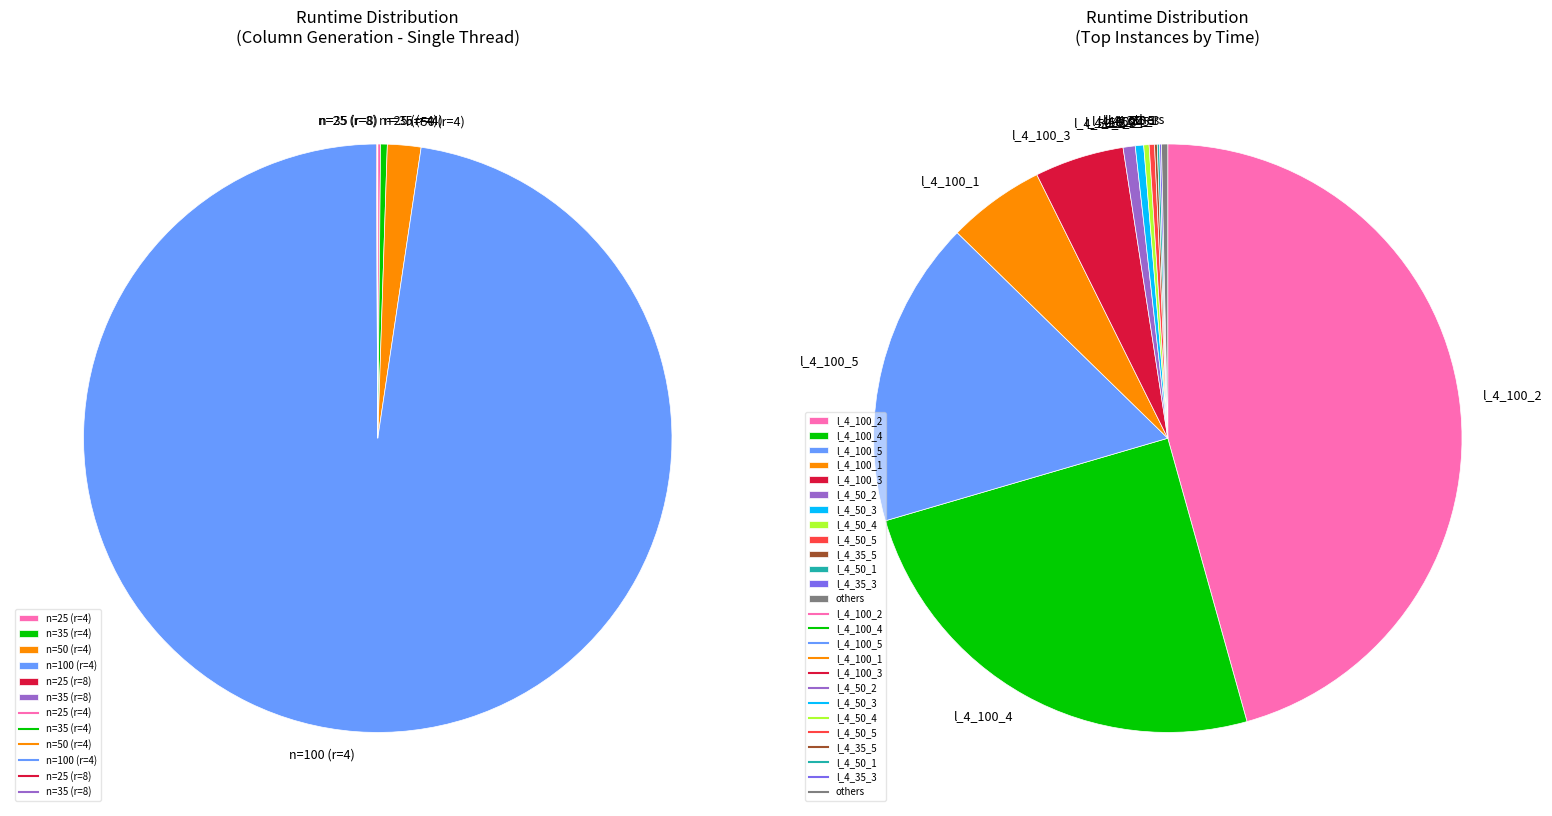

Which category has the biggest portion of the pie?

l_4_100_2